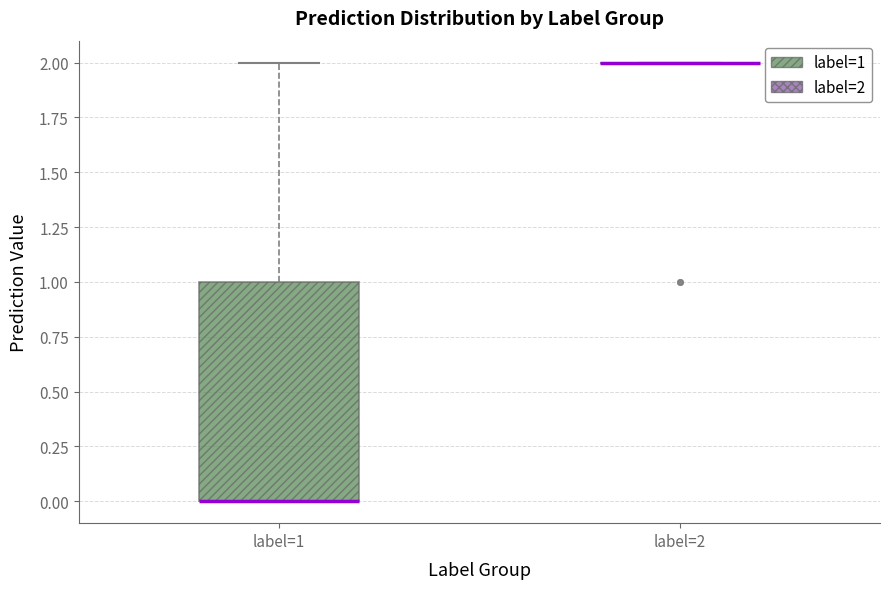

Reading left to right, transcribe this box plot: for each box, give where its median line is, the range the box spans, and where its two whiskers end, as read against the y-axis. The values are not printed on the chart, so give them approximately, as read against the axis.

label=1: median 0 (drawn on the box's lower edge), box 0 to 1, whiskers 0 to 2
label=2: box collapsed to a line at 2, whiskers 2 to 2